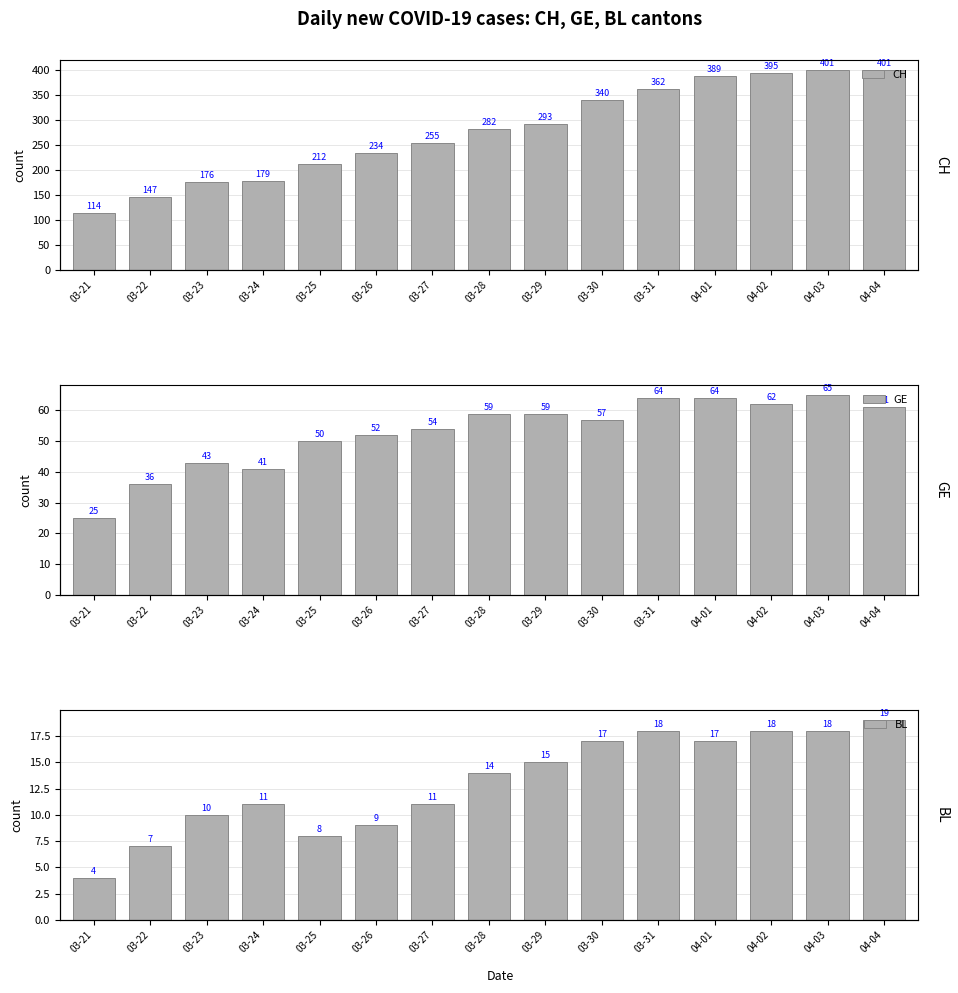

Are the bars horizontal?

No